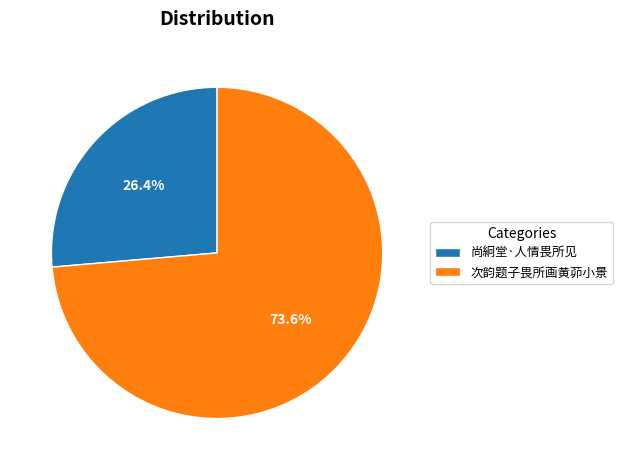

How many slices are in this pie chart?

2